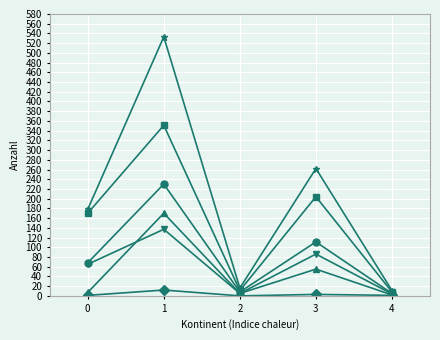

What is the greatest value displayed?

533